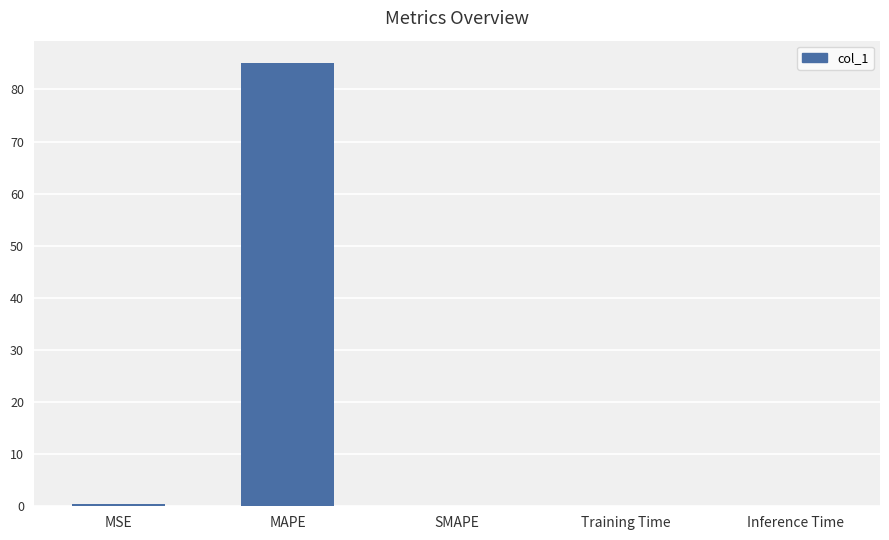

Is it true that the value at MAPE is 122.4?

False